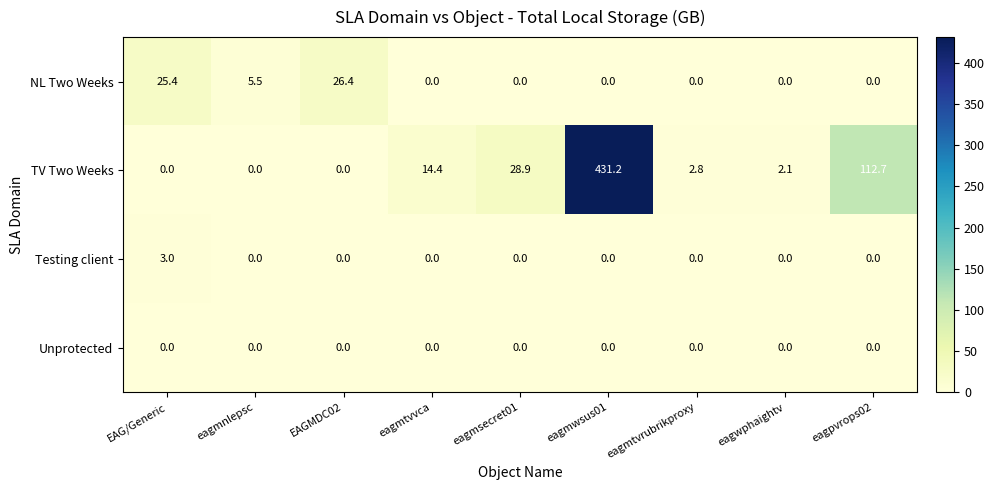

What is the greatest value displayed?

431.2